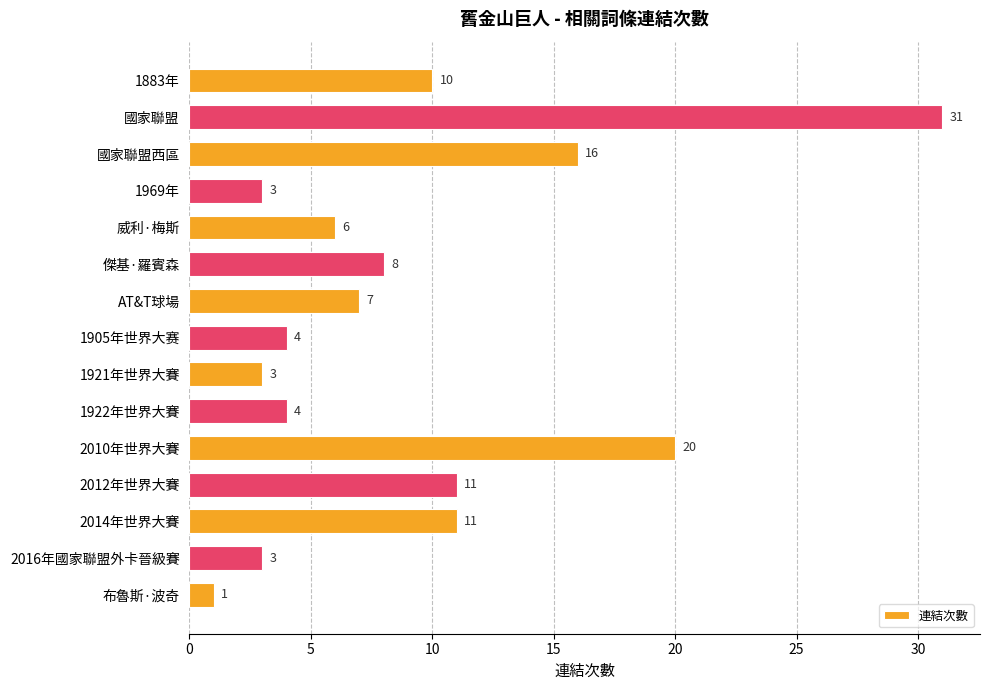

How many categories are shown in the chart?

15